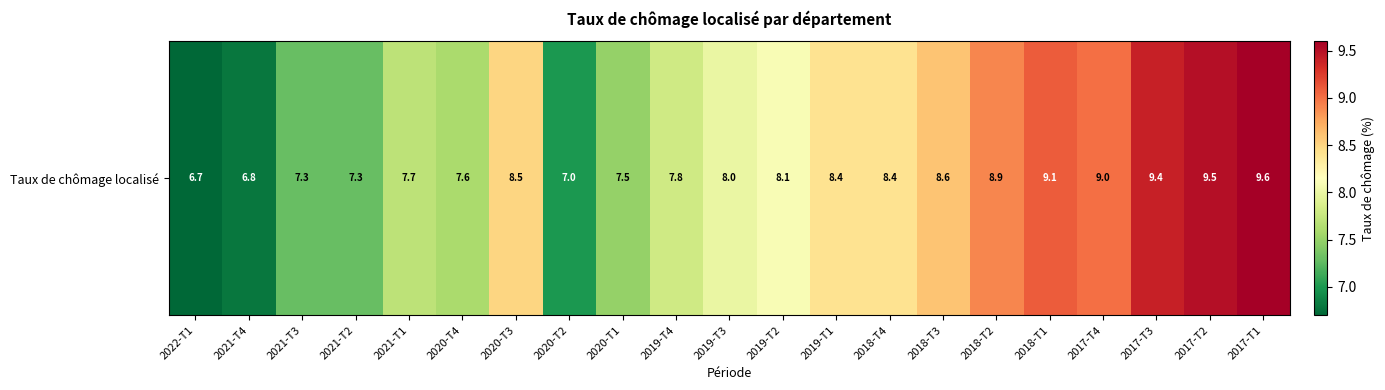

What value does the data have at 2020-T1?

7.5